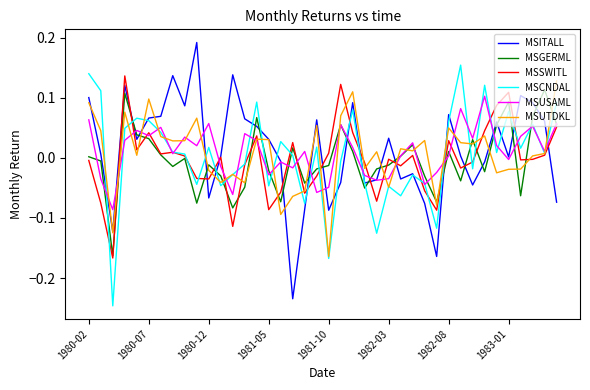

True or false: MSGERML and MSITALL cross at least once.

True